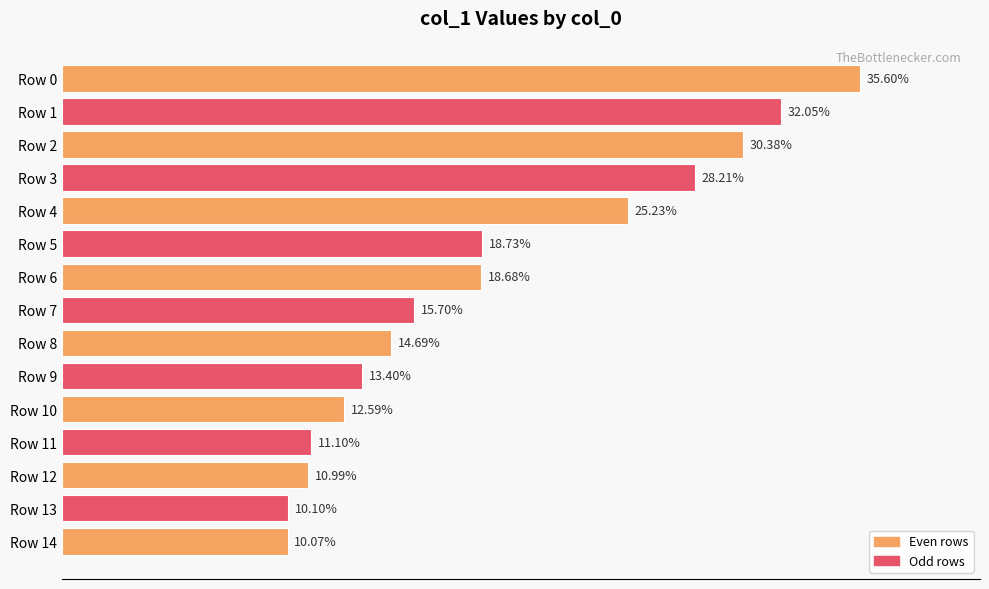

At which category does the chart reach its minimum across all series?

Row 14